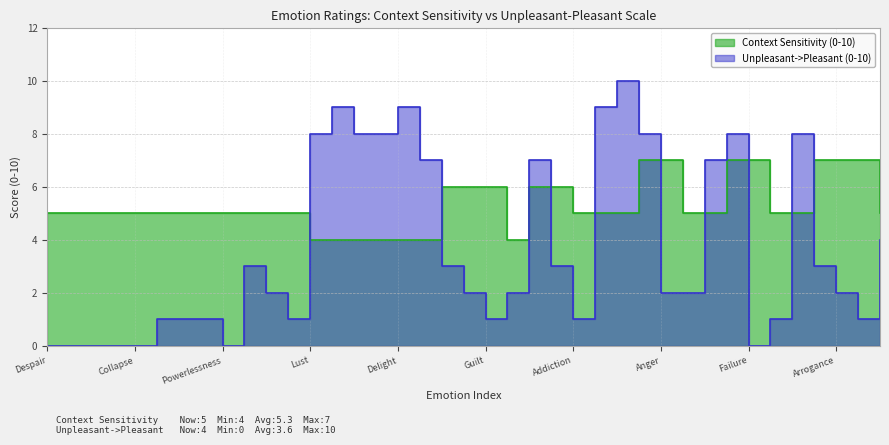

How many data points does each series have?

39